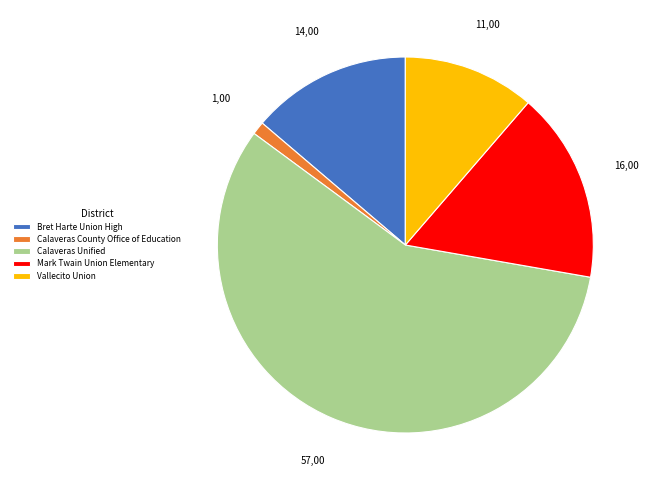

Between Calaveras County Office of Education and Calaveras Unified, which is larger?

Calaveras Unified